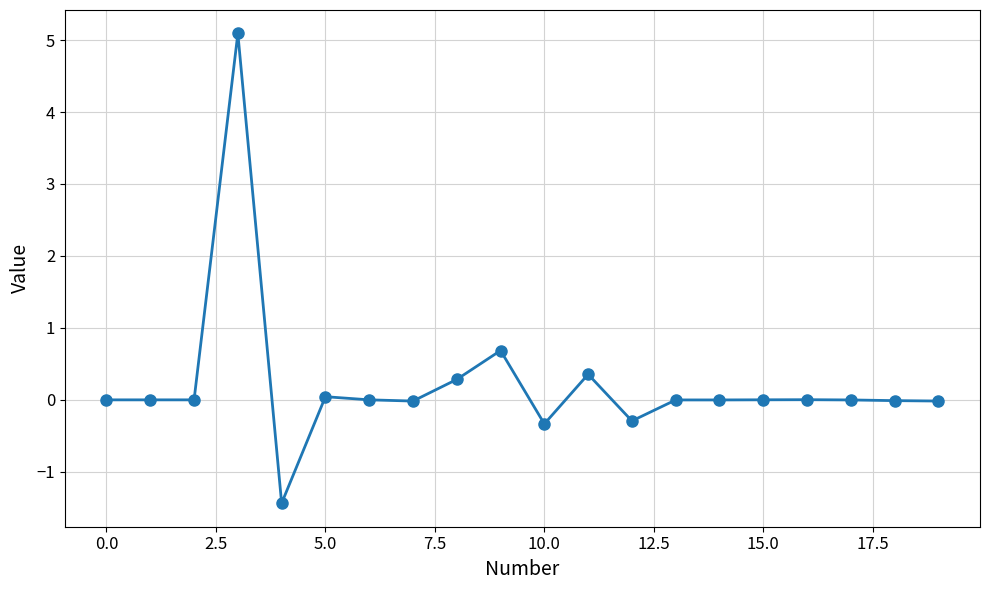

What is the value of the 13th point from the left?

-0.3